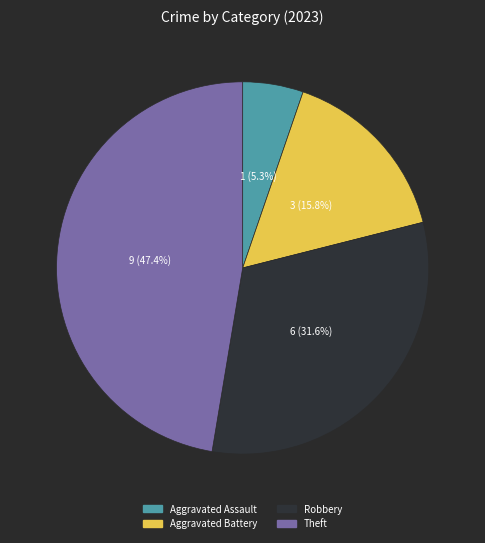

Rank the categories by value from lowest to highest.

Aggravated Assault, Aggravated Battery, Robbery, Theft